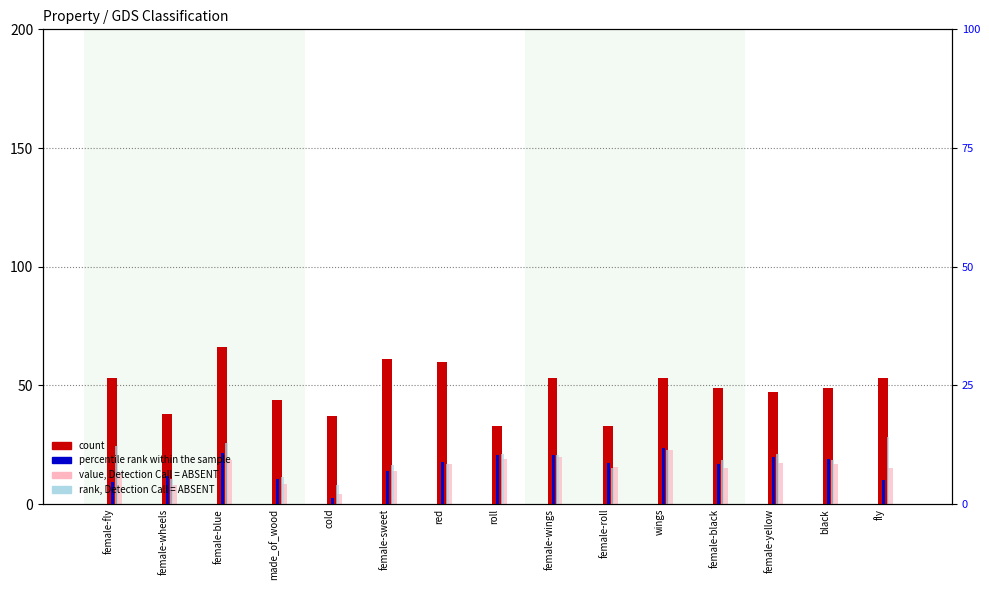

Reading left to right, what are all the values shown in this chart?

count: 53.0	38.0	66.0	44.0	37.0	61.0	60.0	33.0	53.0	33.0	53.0	49.0	47.0	49.0	53.0
percentile rank within the sample: 9.2	11.8	21.5	10.5	2.7	14.0	17.6	20.7	20.5	17.1	23.6	16.9	19.6	19.1	10.2
value, Detection Call = ABSENT: 13.4	8.0	18.6	8.5	4.1	14.1	16.7	19.0	19.9	15.6	22.9	15.3	17.1	16.7	15.0
rank, Detection Call = ABSENT: 24.5	10.5	25.8	11.4	8.1	16.4	16.7	21.2	20.8	15.2	22.6	18.4	21.3	18.4	28.3